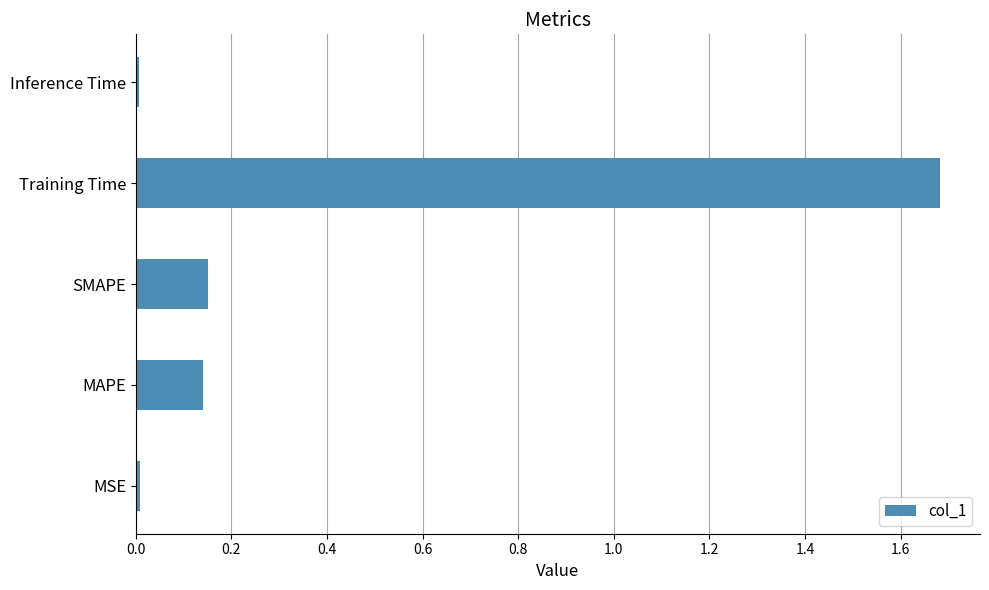

At which category does the chart reach its peak across all series?

Training Time